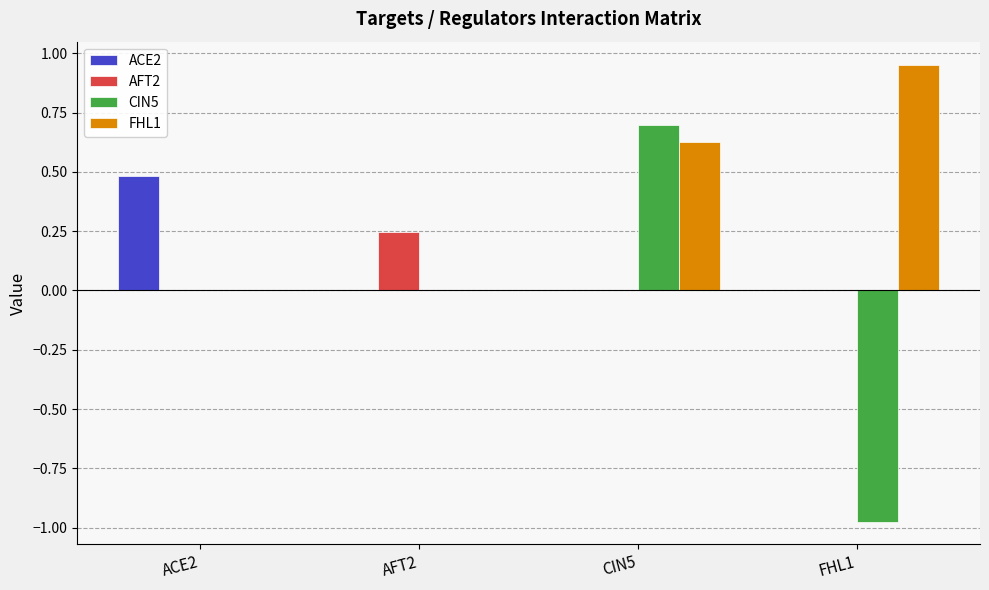

How many series are shown in this chart?

4